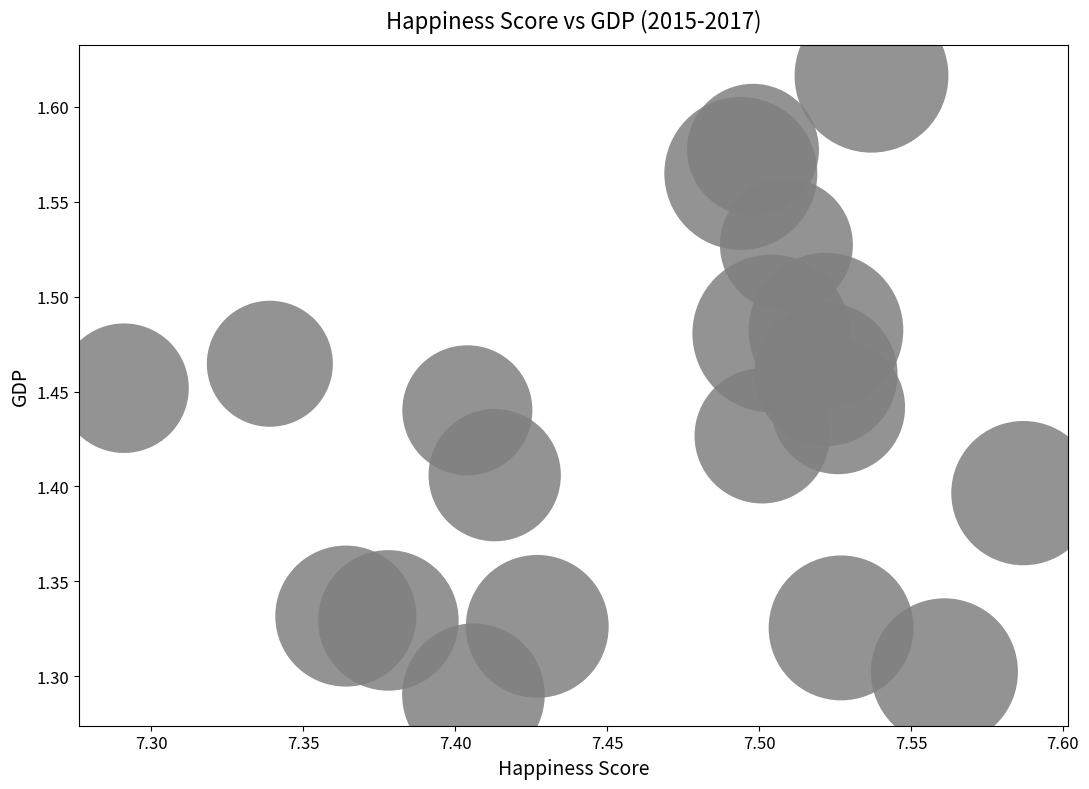

What is the range of Y values (max minus min)?

0.3